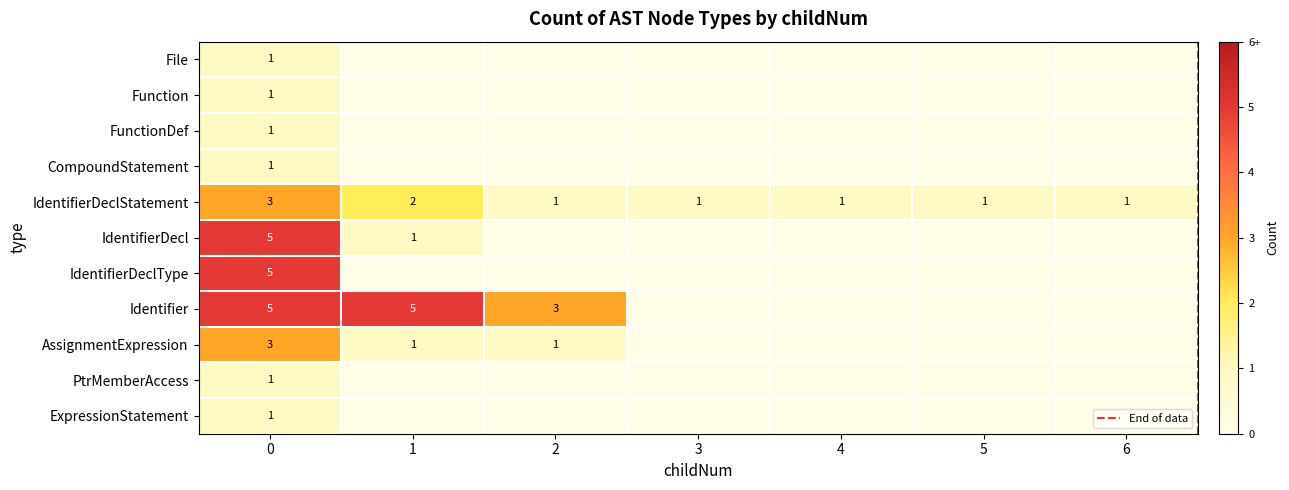

What is the difference between the File values at 0 and 1?

1